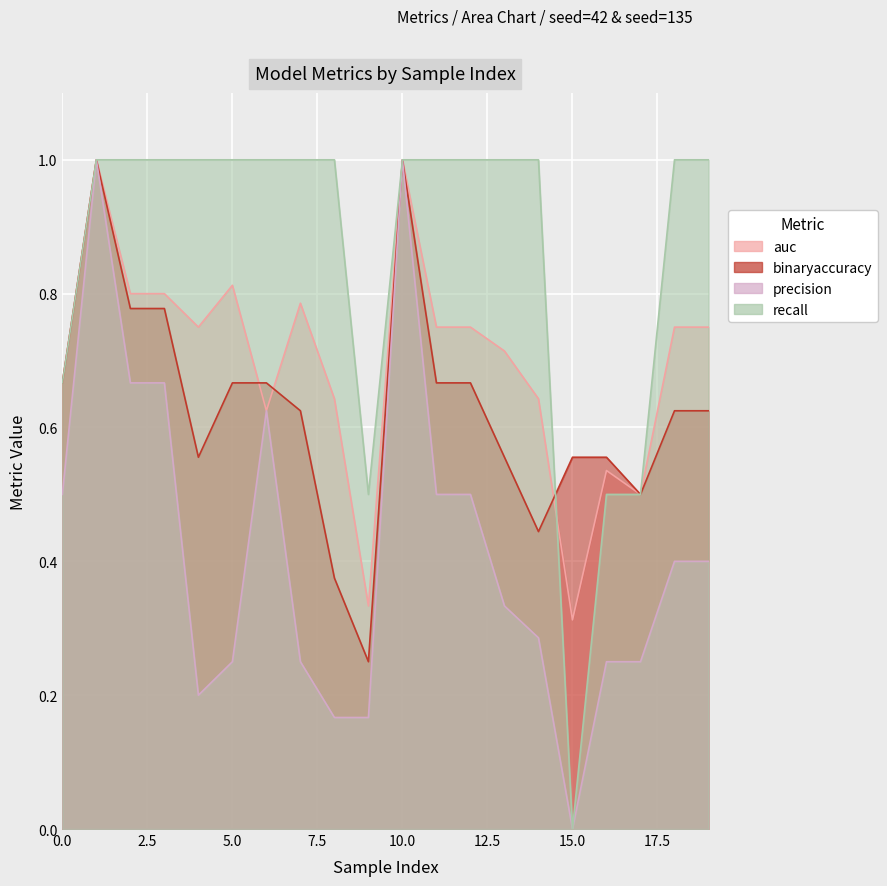

Does the chart display data point markers on the line(s)?

No